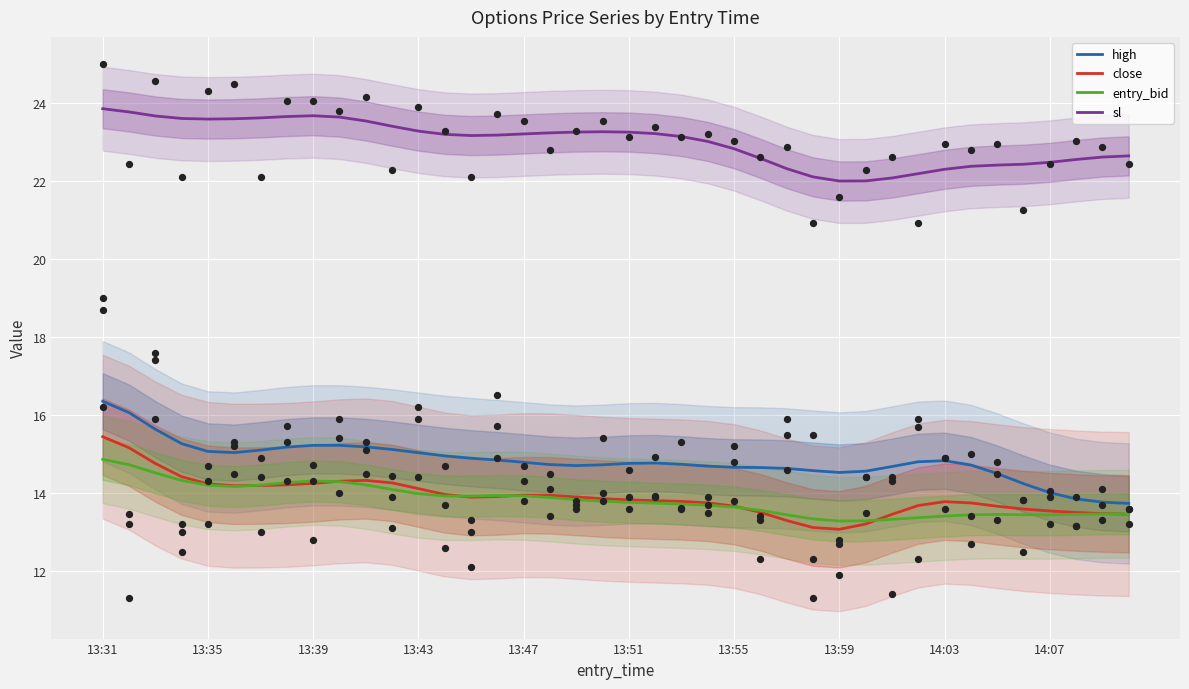

What are all the series names shown in the legend?

high, close, entry_bid, sl